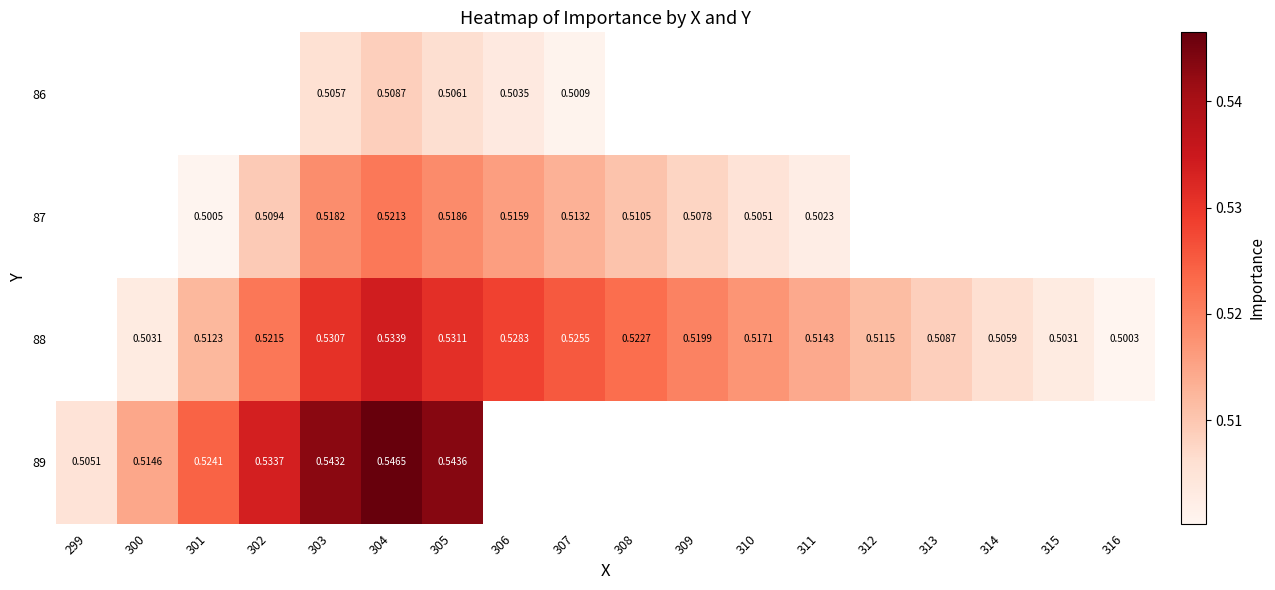

Is the value of 87 at 302 greater than the value of 86 at 306?

Yes